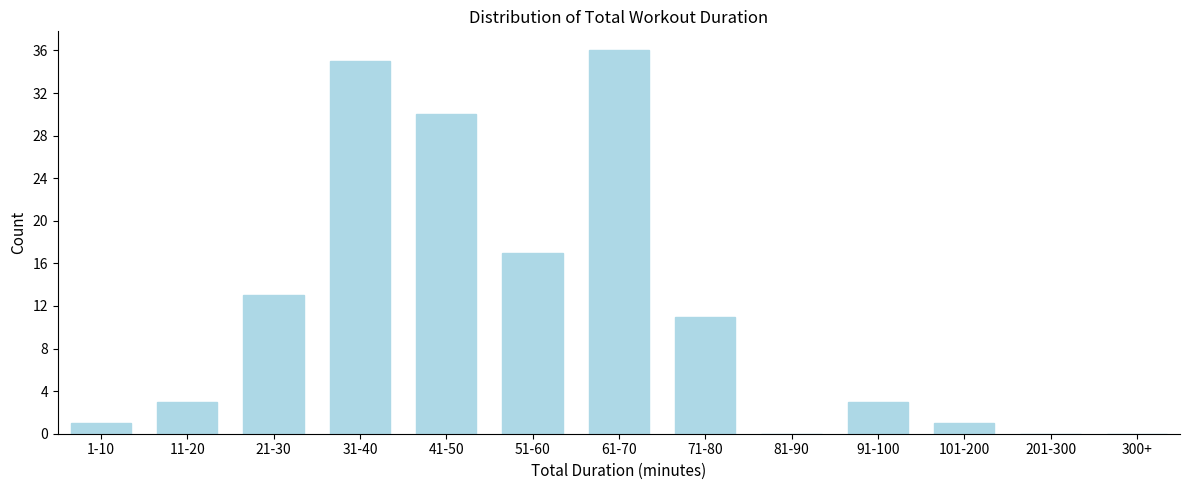

Reading left to right, list all the values displayed in this chart.

1-10=1	11-20=3	21-30=13	31-40=35	41-50=30	51-60=17	61-70=36	71-80=11	81-90=0	91-100=3	101-200=1	201-300=0	300+=0